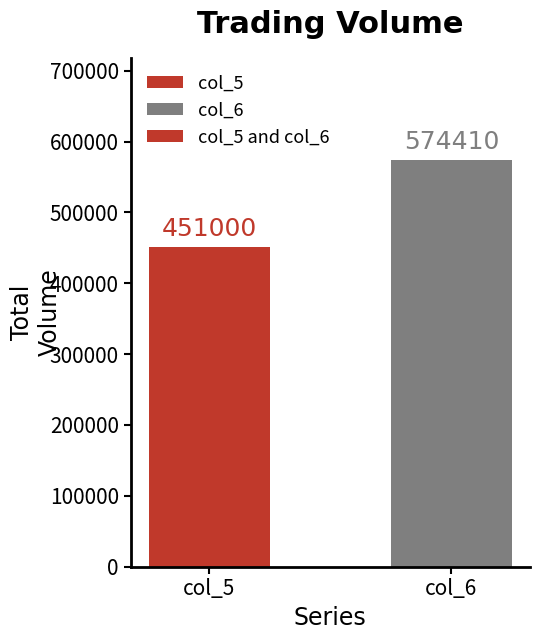

What is the sum of all values?

1025410